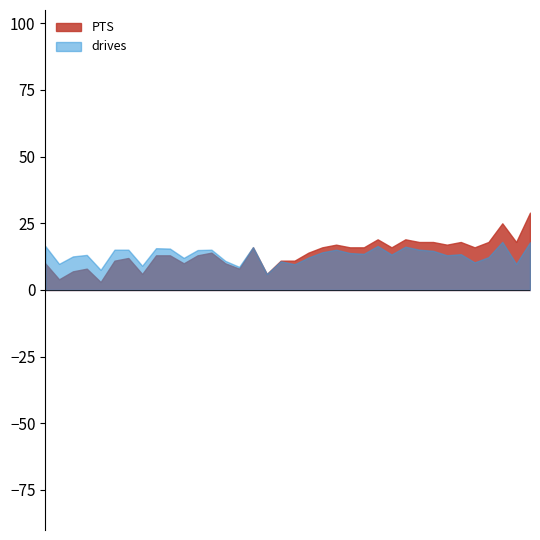

True or false: PTS and drives intersect in this chart.

True